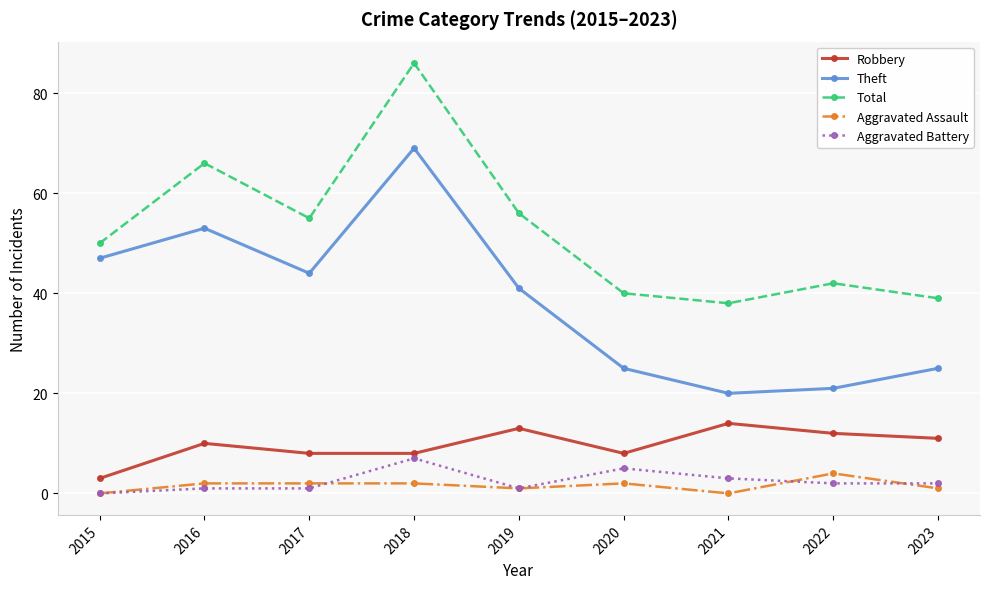

What is the greatest value displayed?

86